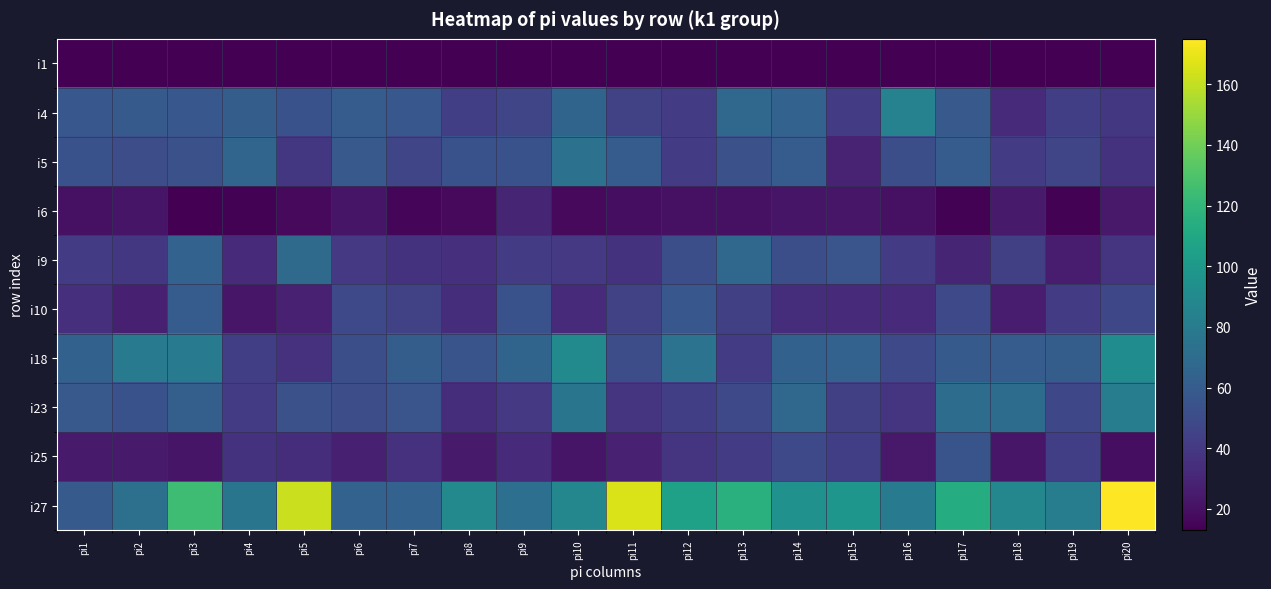

Between pi19 and pi8, which is larger?

pi19